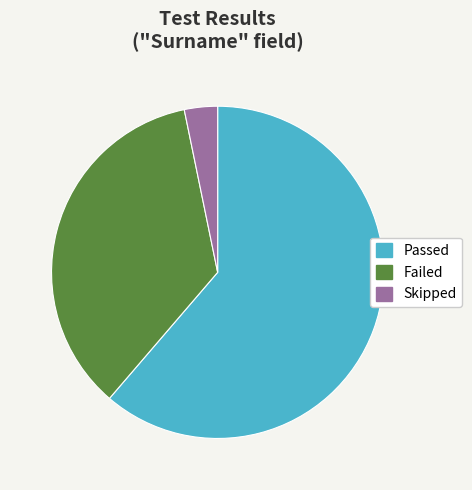

Between Passed and Failed, which is larger?

Passed